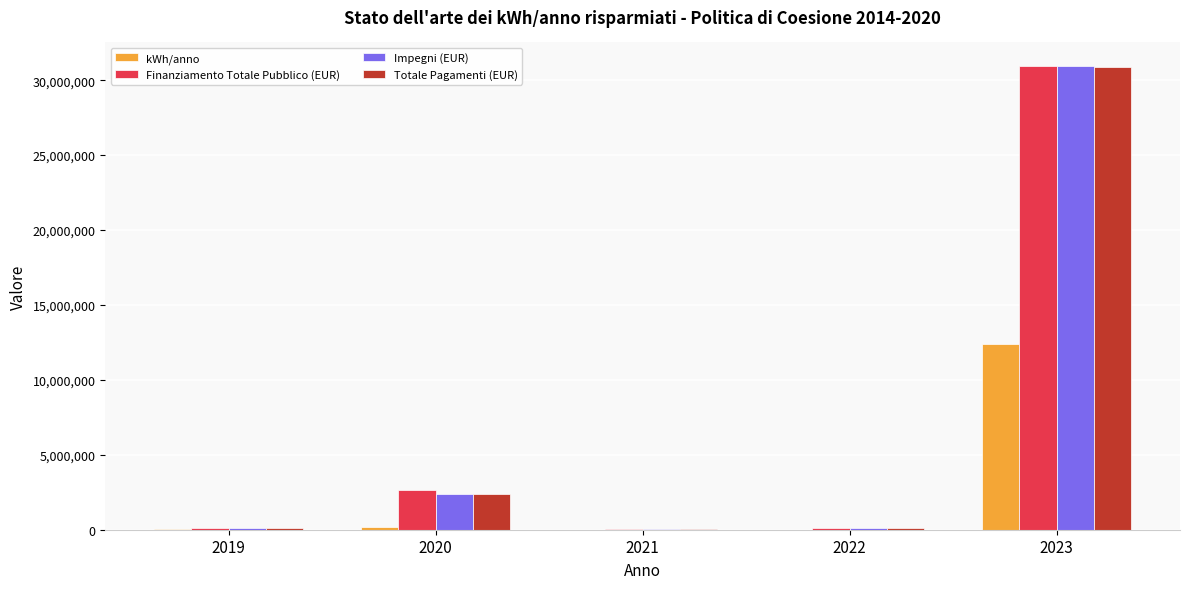

What is the maximum value for Finanziamento Totale Pubblico (EUR)?

30968571.4